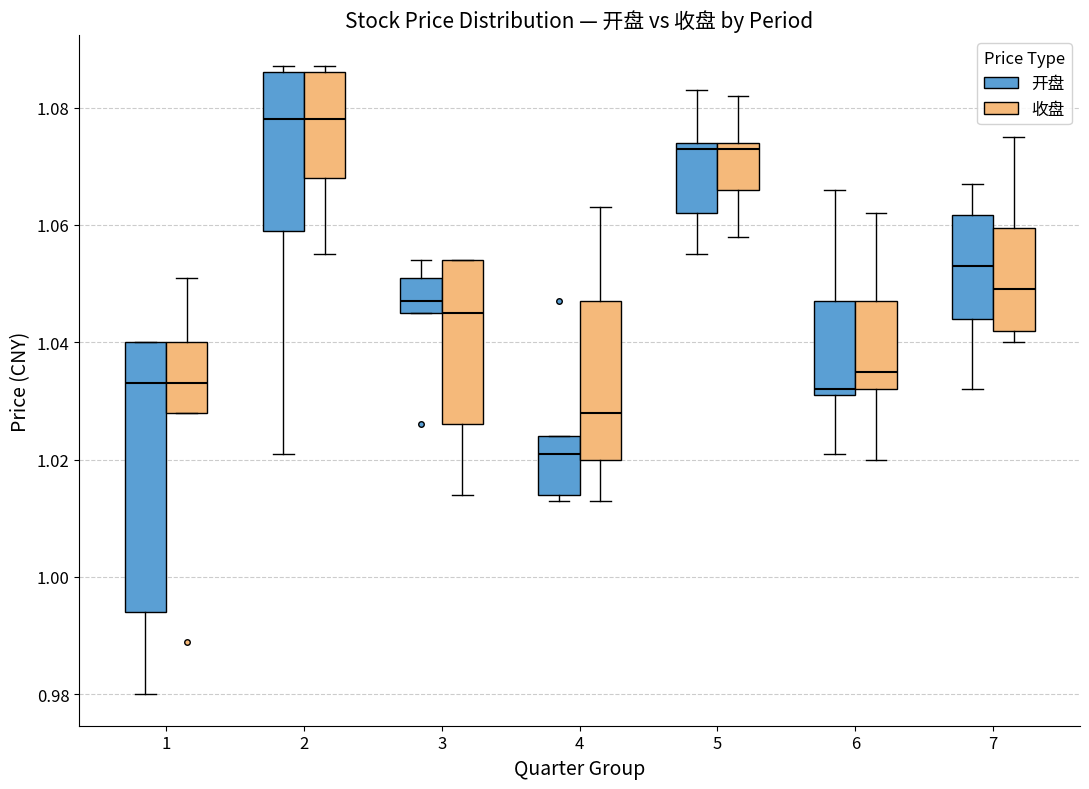

Reading left to right, read every box against the y-axis: the position of its median line, the range the box covers, and the ends of its whiskers. The values are not printed on the chart, so give them approximately, as read against the axis.

1 (开盘): median 1.034, box 0.994 to 1.040, whiskers 0.980 to 1.040
1 (收盘): median 1.034, box 1.028 to 1.040, whiskers 1.028 to 1.052
2 (开盘): median 1.078, box 1.060 to 1.086, whiskers 1.022 to 1.088
2 (收盘): median 1.078, box 1.068 to 1.086, whiskers 1.056 to 1.088
3 (开盘): median 1.048, box 1.046 to 1.052, whiskers 1.046 to 1.054
3 (收盘): median 1.046, box 1.026 to 1.054, whiskers 1.014 to 1.054
4 (开盘): median 1.022, box 1.014 to 1.024, whiskers 1.014 (just below the box's lower edge) to 1.024
4 (收盘): median 1.028, box 1.020 to 1.048, whiskers 1.014 to 1.064
5 (开盘): median 1.074 (just below the box's upper edge), box 1.062 to 1.074, whiskers 1.056 to 1.084
5 (收盘): median 1.074 (just below the box's upper edge), box 1.066 to 1.074, whiskers 1.058 to 1.082
6 (开盘): median 1.032 (just above the box's lower edge), box 1.032 to 1.048, whiskers 1.022 to 1.066
6 (收盘): median 1.036, box 1.032 to 1.048, whiskers 1.020 to 1.062
7 (开盘): median 1.054, box 1.044 to 1.062, whiskers 1.032 to 1.068
7 (收盘): median 1.050, box 1.042 to 1.060, whiskers 1.040 to 1.076